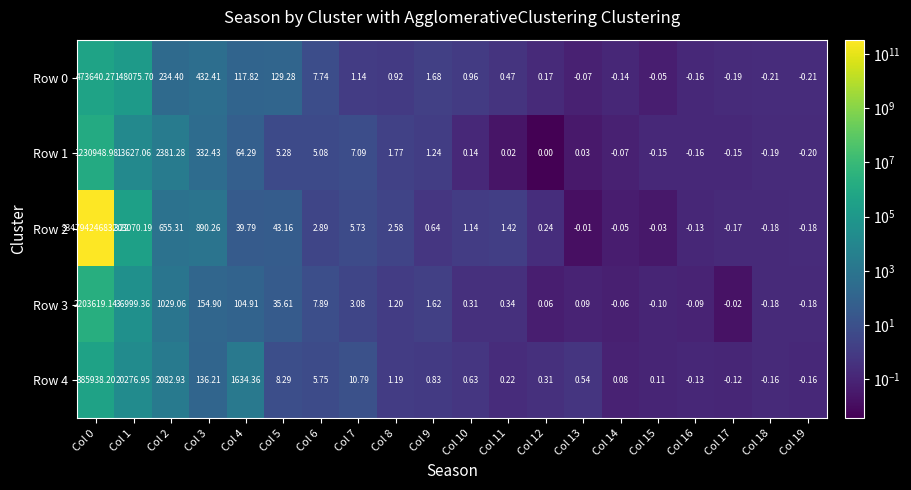

How many distinct data groups are displayed?

5